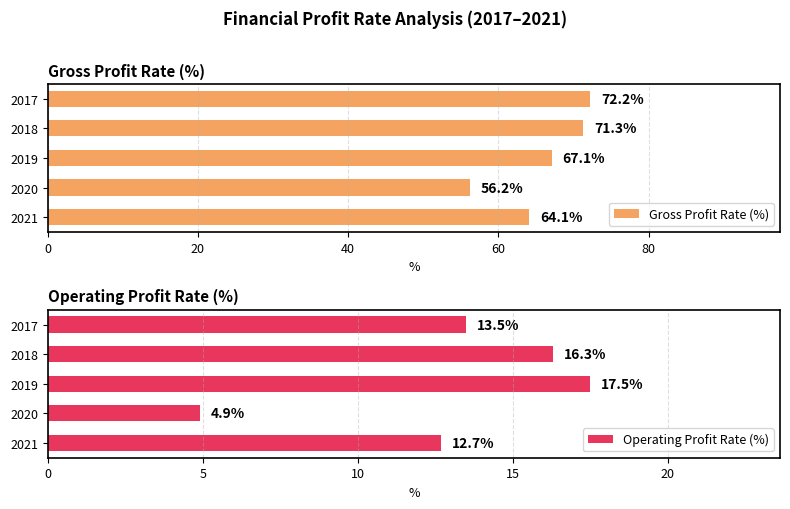

How many data points in Gross Profit Rate (%) are less than 67?

2